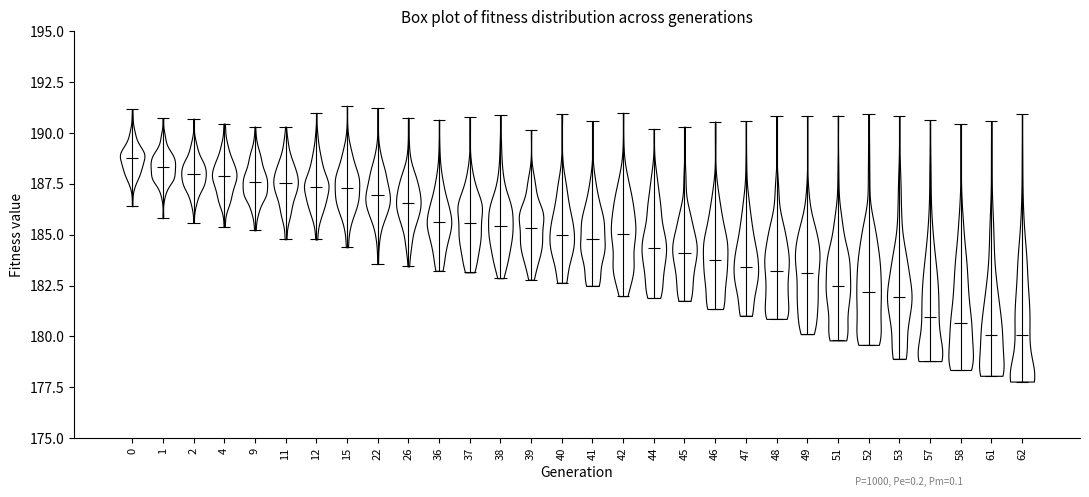

Where does the median line of the violin at x = 58 sit on the y-axis? The values are not printed on the chart, so give them approximately, as read against the axis.

180.5